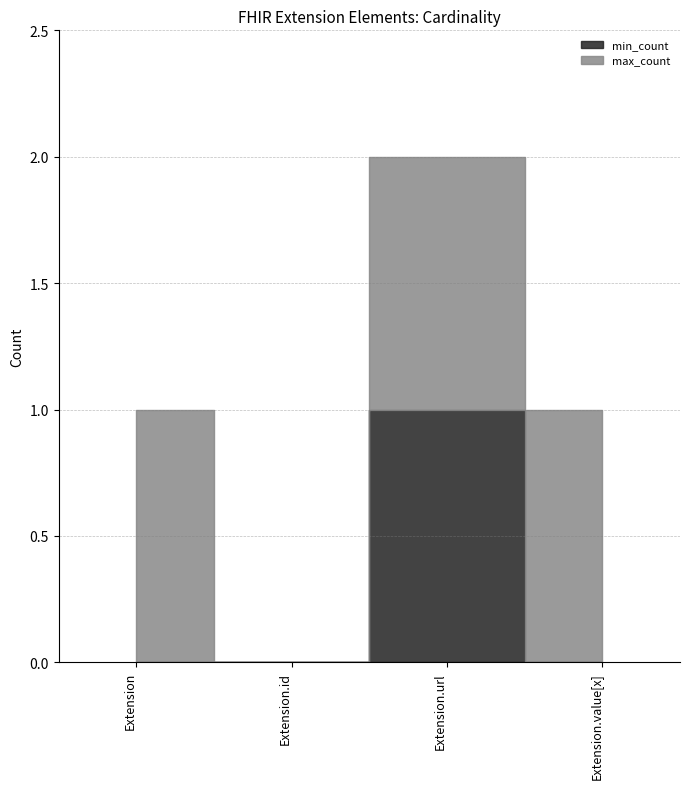

How many positive values does the min_count series have?

1